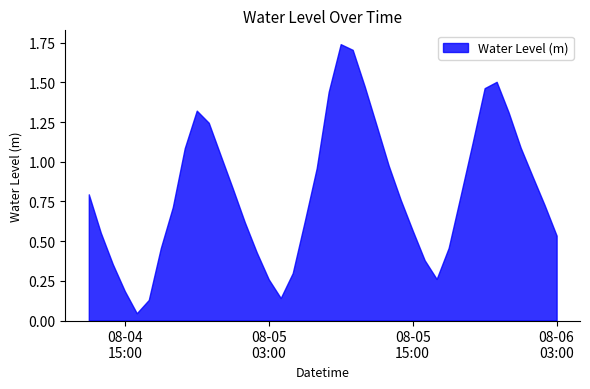

Which label corresponds to the smallest value in the chart?

2024-08-04 16:00:00